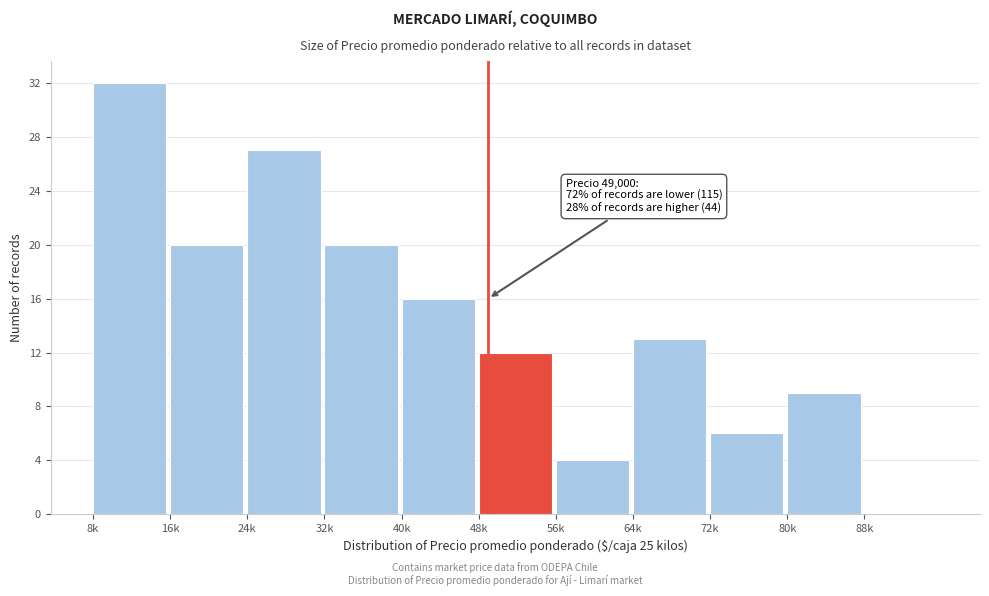

Reading left to right, list all the values displayed in this chart.

8k=32	16k=20	24k=27	32k=20	40k=16	48k=12	56k=4	64k=13	72k=6	80k=9	88k=0